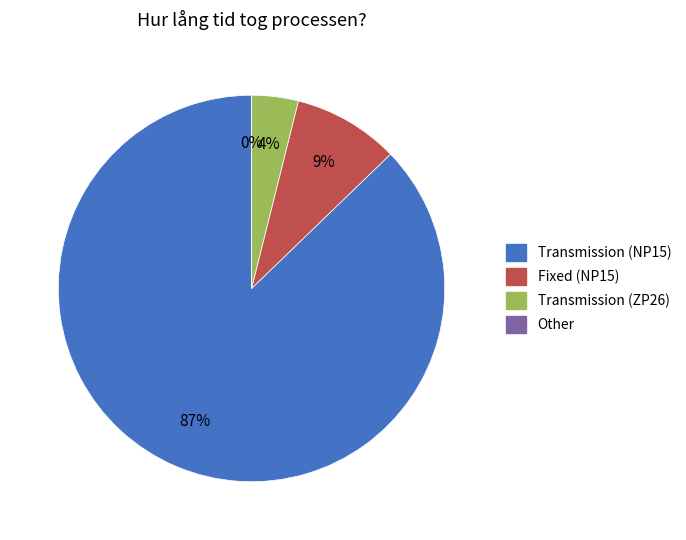

What percentage is the Fixed (NP15) slice, to the nearest percent?

9%